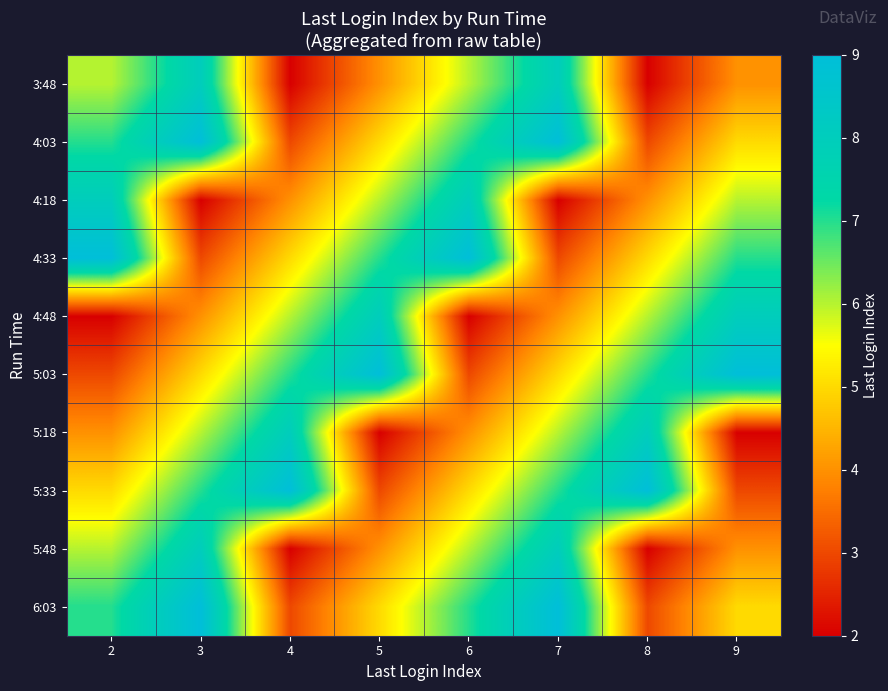

Reading right to left, list all the values displayed in this chart.

3:48: 9=4	8=2	7=8	6=6	5=4	4=2	3=8	2=6
4:03: 9=5	8=3	7=9	6=7	5=5	4=3	3=9	2=7
4:18: 9=6	8=4	7=2	6=8	5=6	4=4	3=2	2=8
4:33: 9=7	8=5	7=3	6=9	5=7	4=5	3=3	2=9
4:48: 9=8	8=6	7=4	6=2	5=8	4=6	3=4	2=2
5:03: 9=9	8=7	7=5	6=3	5=9	4=7	3=5	2=3
5:18: 9=2	8=8	7=6	6=4	5=2	4=8	3=6	2=4
5:33: 9=3	8=9	7=7	6=5	5=3	4=9	3=7	2=5
5:48: 9=4	8=2	7=8	6=6	5=4	4=2	3=8	2=6
6:03: 9=5	8=3	7=9	6=7	5=5	4=3	3=9	2=7